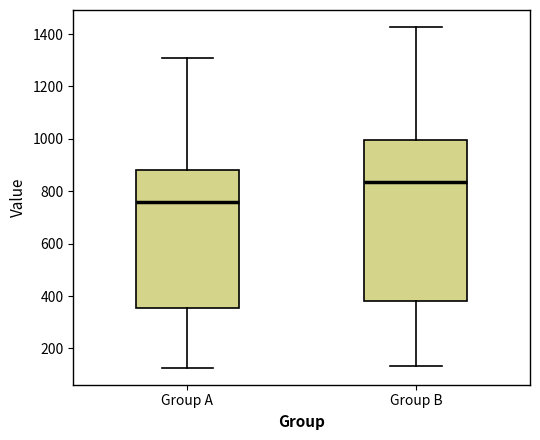

Reading left to right, read every box against the y-axis: the position of its median line, the range the box covers, and the ends of its whiskers. The values are not printed on the chart, so give them approximately, as read against the axis.

Group A: median 760, box 360 to 880, whiskers 120 to 1300
Group B: median 840, box 380 to 1000, whiskers 140 to 1420